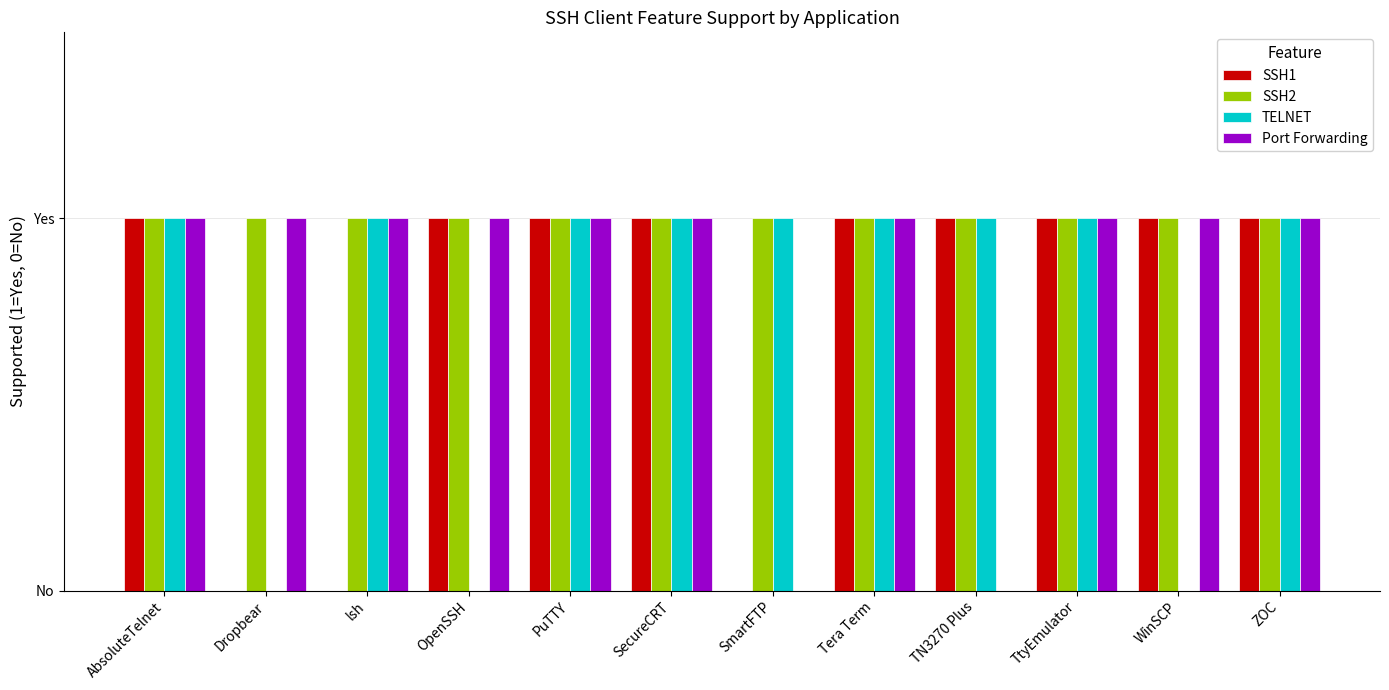

What is the label of the 6th bar from the right?

SmartFTP